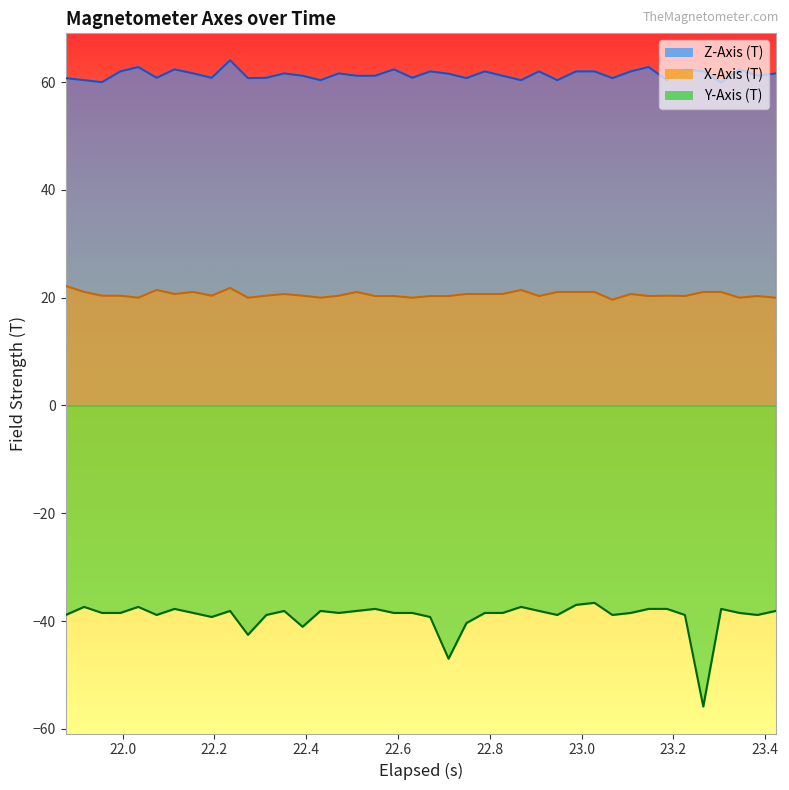

What are all the series names shown in the legend?

Z-Axis (T), X-Axis (T), Y-Axis (T)